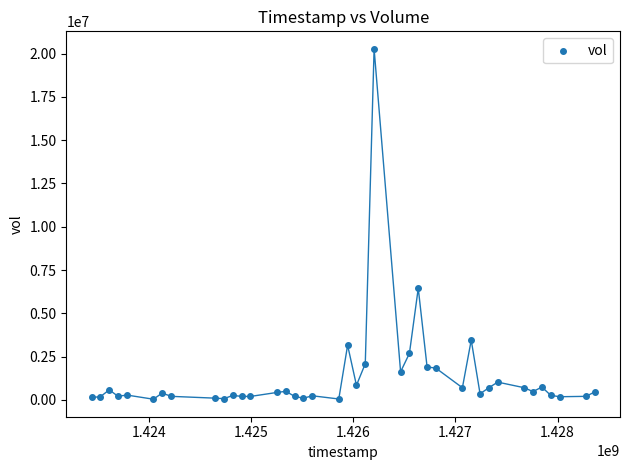

What Y value in the scatter plot is closest to 10157750?

6448700